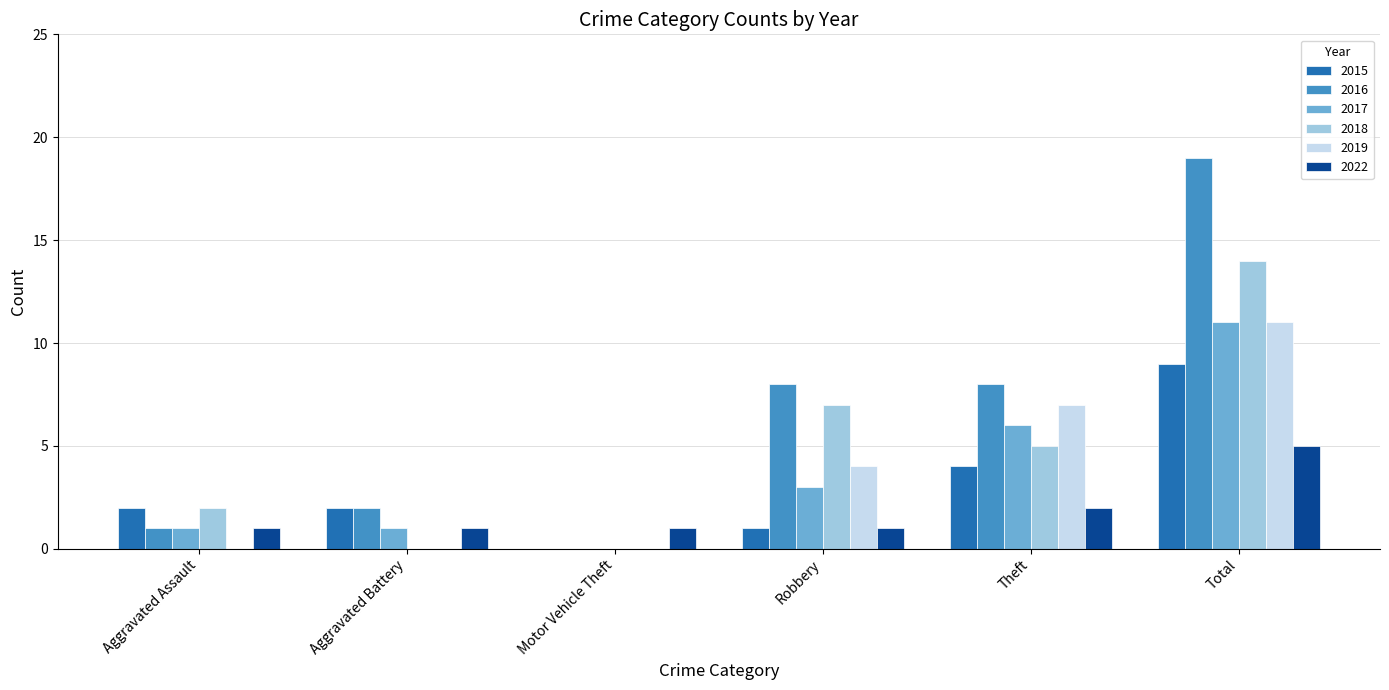

What are all the series names shown in the legend?

2015, 2016, 2017, 2018, 2019, 2022